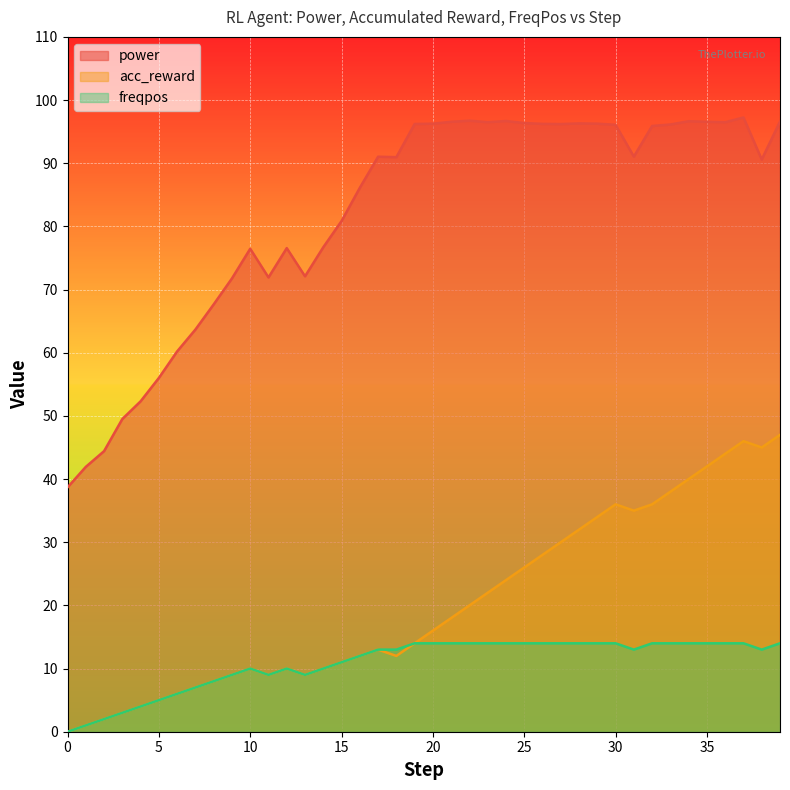

How many interior local valleys does the freqpos series have?

4